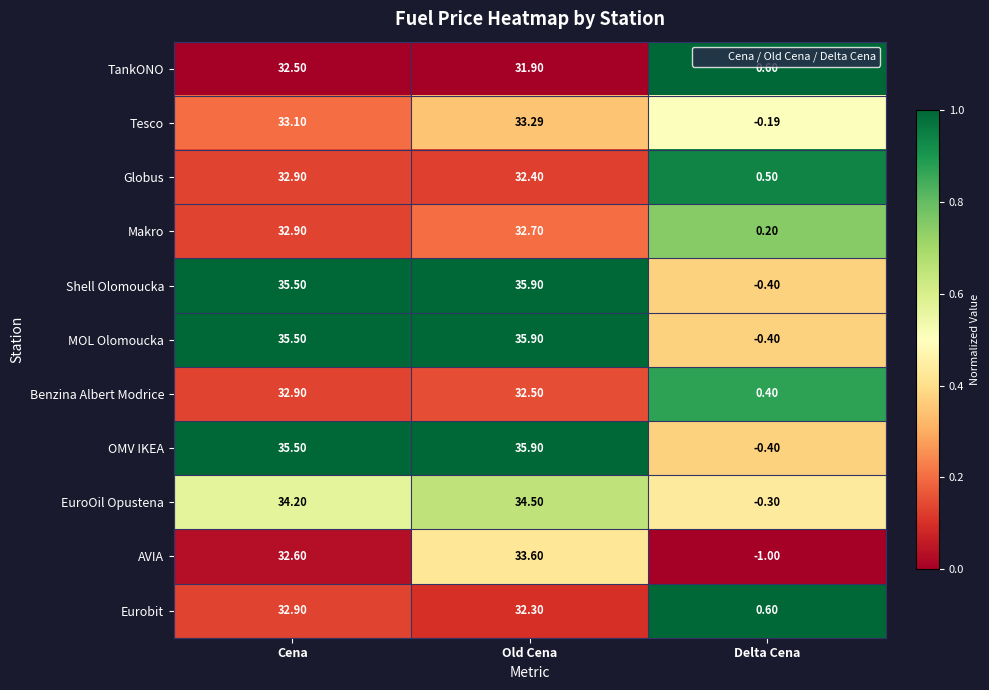

At how many categories does at least one series exceed 0?

3